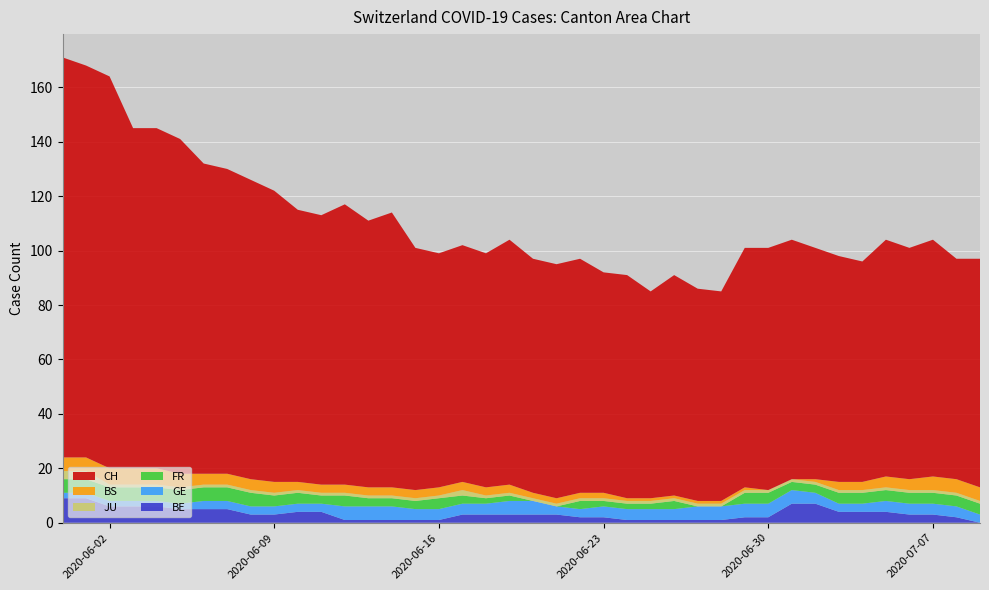

Reading right to left, transcribe all the data shown in this chart.

BE: 2020-07-09=0	2020-07-08=2	2020-07-07=3	2020-07-06=3	2020-07-05=4	2020-07-04=4	2020-07-03=4	2020-07-02=7	2020-07-01=7	2020-06-30=2	2020-06-29=2	2020-06-28=1	2020-06-27=1	2020-06-26=1	2020-06-25=1	2020-06-24=1	2020-06-23=2	2020-06-22=2	2020-06-21=3	2020-06-20=3	2020-06-19=3	2020-06-18=3	2020-06-17=3	2020-06-16=1	2020-06-15=1	2020-06-14=1	2020-06-13=1	2020-06-12=1	2020-06-11=4	2020-06-10=4	2020-06-09=3	2020-06-08=3	2020-06-07=5	2020-06-06=5	2020-06-05=5	2020-06-04=6	2020-06-03=6	2020-06-02=6	2020-06-01=9	2020-05-31=9
GE: 2020-07-09=3	2020-07-08=4	2020-07-07=4	2020-07-06=4	2020-07-05=4	2020-07-04=3	2020-07-03=3	2020-07-02=4	2020-07-01=5	2020-06-30=5	2020-06-29=5	2020-06-28=5	2020-06-27=5	2020-06-26=4	2020-06-25=4	2020-06-24=4	2020-06-23=4	2020-06-22=3	2020-06-21=3	2020-06-20=5	2020-06-19=5	2020-06-18=4	2020-06-17=4	2020-06-16=4	2020-06-15=4	2020-06-14=5	2020-06-13=5	2020-06-12=5	2020-06-11=3	2020-06-10=3	2020-06-09=3	2020-06-08=3	2020-06-07=3	2020-06-06=3	2020-06-05=2	2020-06-04=2	2020-06-03=2	2020-06-02=2	2020-06-01=2	2020-05-31=2
FR: 2020-07-09=4	2020-07-08=4	2020-07-07=4	2020-07-06=4	2020-07-05=4	2020-07-04=4	2020-07-03=4	2020-07-02=3	2020-07-01=3	2020-06-30=4	2020-06-29=4	2020-06-28=0	2020-06-27=0	2020-06-26=3	2020-06-25=2	2020-06-24=2	2020-06-23=2	2020-06-22=3	2020-06-21=0	2020-06-20=0	2020-06-19=2	2020-06-18=2	2020-06-17=3	2020-06-16=4	2020-06-15=3	2020-06-14=3	2020-06-13=3	2020-06-12=4	2020-06-11=3	2020-06-10=4	2020-06-09=4	2020-06-08=5	2020-06-07=5	2020-06-06=5	2020-06-05=5	2020-06-04=5	2020-06-03=5	2020-06-02=5	2020-06-01=5	2020-05-31=5
JU: 2020-07-09=1	2020-07-08=1	2020-07-07=1	2020-07-06=1	2020-07-05=1	2020-07-04=1	2020-07-03=1	2020-07-02=1	2020-07-01=1	2020-06-30=1	2020-06-29=1	2020-06-28=1	2020-06-27=1	2020-06-26=1	2020-06-25=1	2020-06-24=1	2020-06-23=1	2020-06-22=1	2020-06-21=1	2020-06-20=1	2020-06-19=1	2020-06-18=1	2020-06-17=2	2020-06-16=1	2020-06-15=1	2020-06-14=1	2020-06-13=1	2020-06-12=1	2020-06-11=1	2020-06-10=1	2020-06-09=1	2020-06-08=1	2020-06-07=1	2020-06-06=1	2020-06-05=1	2020-06-04=1	2020-06-03=1	2020-06-02=1	2020-06-01=3	2020-05-31=3
BS: 2020-07-09=5	2020-07-08=5	2020-07-07=5	2020-07-06=4	2020-07-05=4	2020-07-04=3	2020-07-03=3	2020-07-02=1	2020-07-01=0	2020-06-30=0	2020-06-29=1	2020-06-28=1	2020-06-27=1	2020-06-26=1	2020-06-25=1	2020-06-24=1	2020-06-23=2	2020-06-22=2	2020-06-21=2	2020-06-20=2	2020-06-19=3	2020-06-18=3	2020-06-17=3	2020-06-16=3	2020-06-15=3	2020-06-14=3	2020-06-13=3	2020-06-12=3	2020-06-11=3	2020-06-10=3	2020-06-09=4	2020-06-08=4	2020-06-07=4	2020-06-06=4	2020-06-05=5	2020-06-04=6	2020-06-03=6	2020-06-02=6	2020-06-01=5	2020-05-31=5
CH: 2020-07-09=84	2020-07-08=81	2020-07-07=87	2020-07-06=85	2020-07-05=87	2020-07-04=81	2020-07-03=83	2020-07-02=85	2020-07-01=88	2020-06-30=89	2020-06-29=88	2020-06-28=77	2020-06-27=78	2020-06-26=81	2020-06-25=76	2020-06-24=82	2020-06-23=81	2020-06-22=86	2020-06-21=86	2020-06-20=86	2020-06-19=90	2020-06-18=86	2020-06-17=87	2020-06-16=86	2020-06-15=89	2020-06-14=101	2020-06-13=98	2020-06-12=103	2020-06-11=99	2020-06-10=100	2020-06-09=107	2020-06-08=110	2020-06-07=112	2020-06-06=114	2020-06-05=123	2020-06-04=125	2020-06-03=125	2020-06-02=144	2020-06-01=144	2020-05-31=147